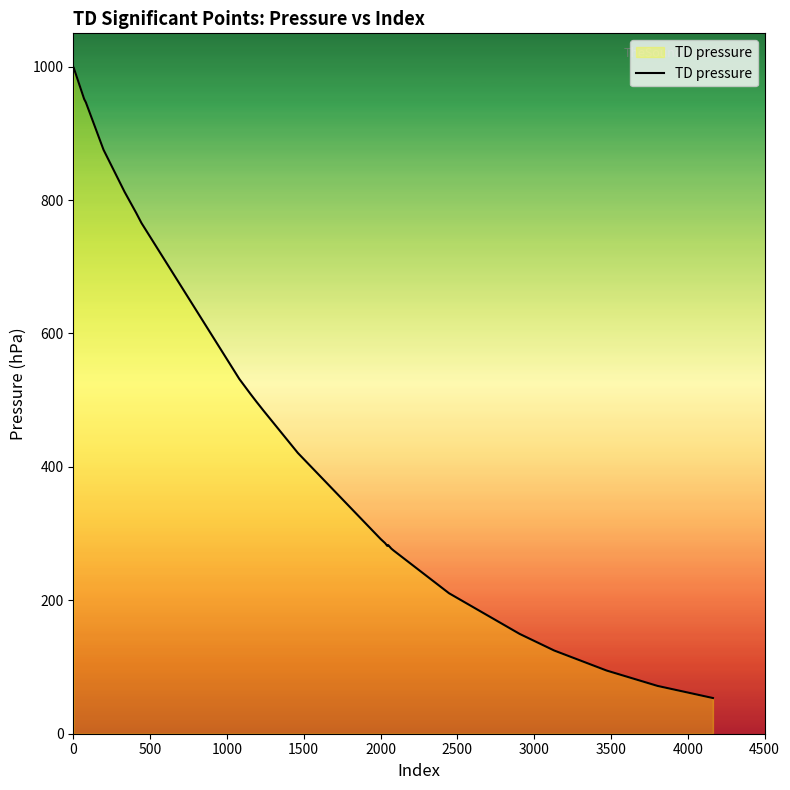

What is the difference between the maximum and minimum values?

944.8